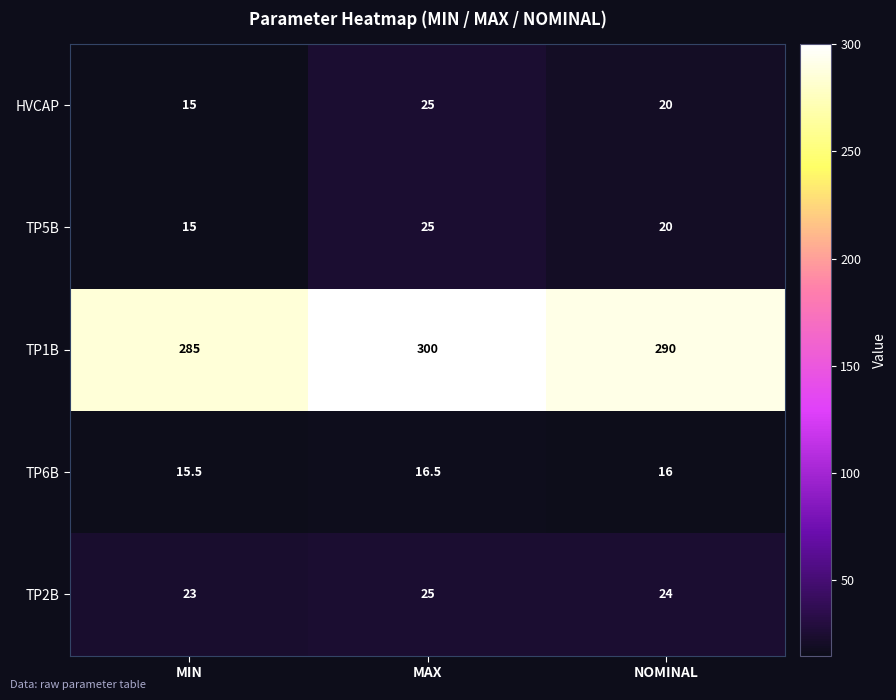

What is the sum of the TP6B values at MIN and NOMINAL?

31.5